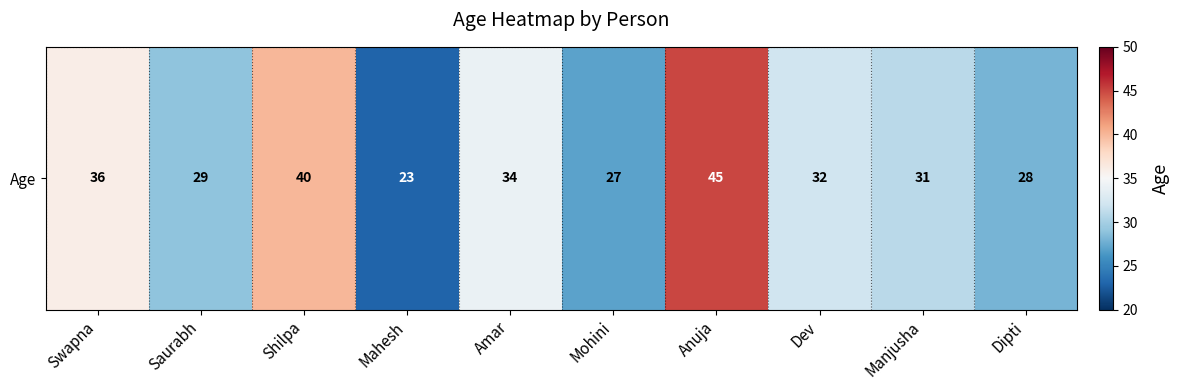

The value at Swapna is 60. True or false?

False